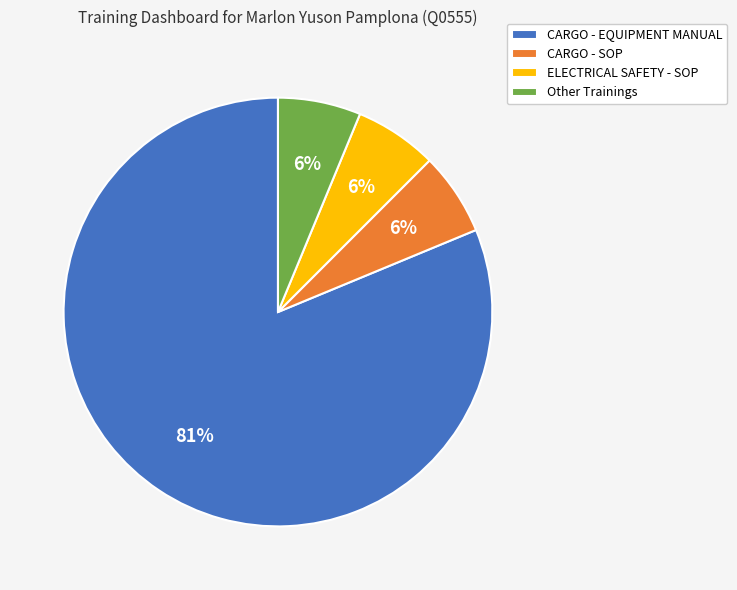

How many slices are in this pie chart?

4